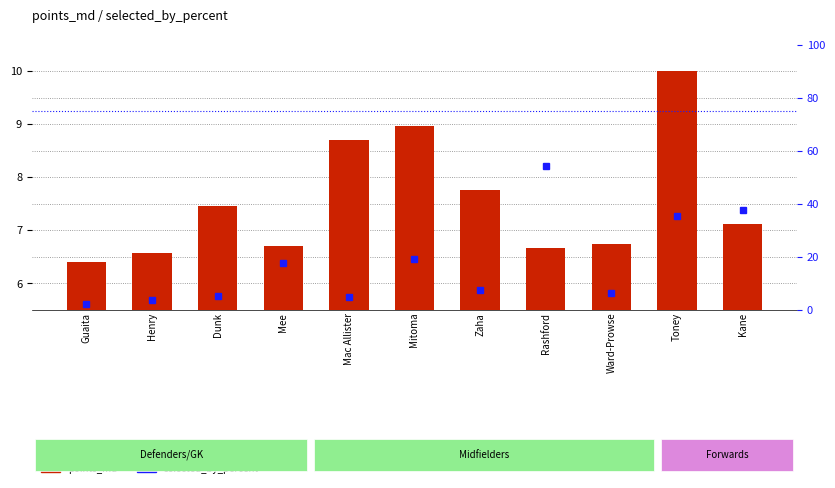

At which category is the sum across all series the highest?

Rashford